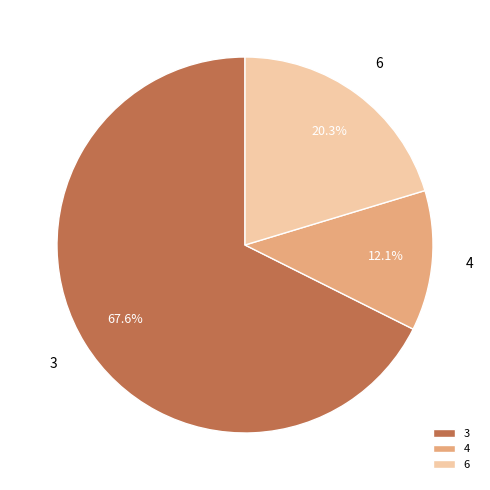

Rank the categories by value from lowest to highest.

4, 6, 3